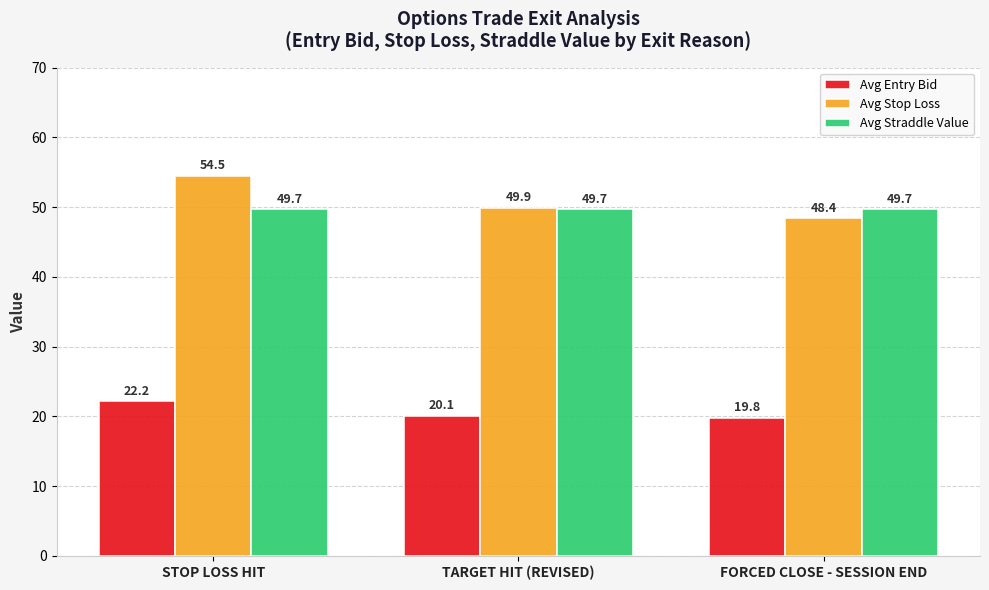

The Avg Entry Bid series shows 20.1 at TARGET HIT (REVISED). True or false?

True